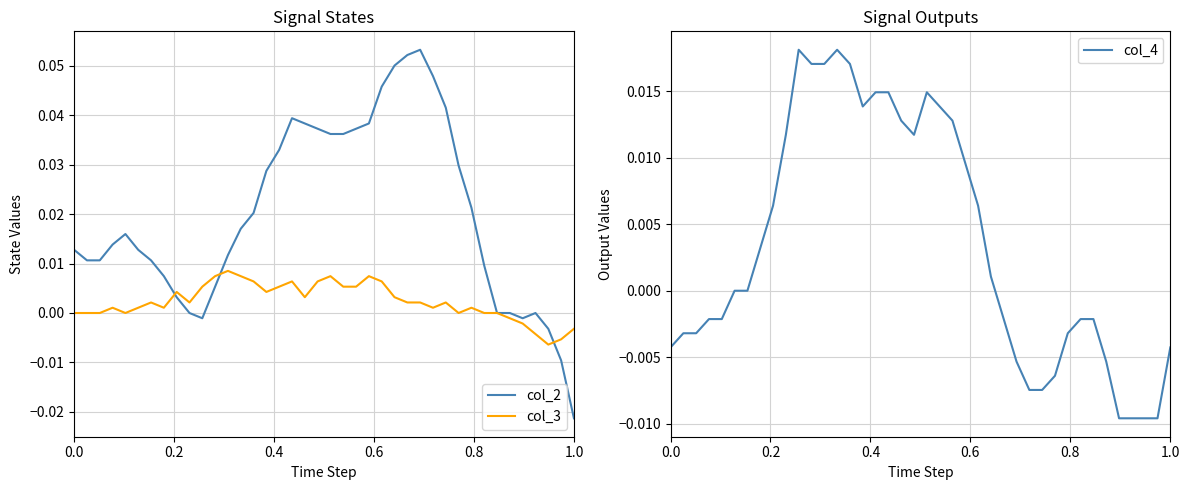

Is it true that col_3 equals 0.0 at 0.0?

True